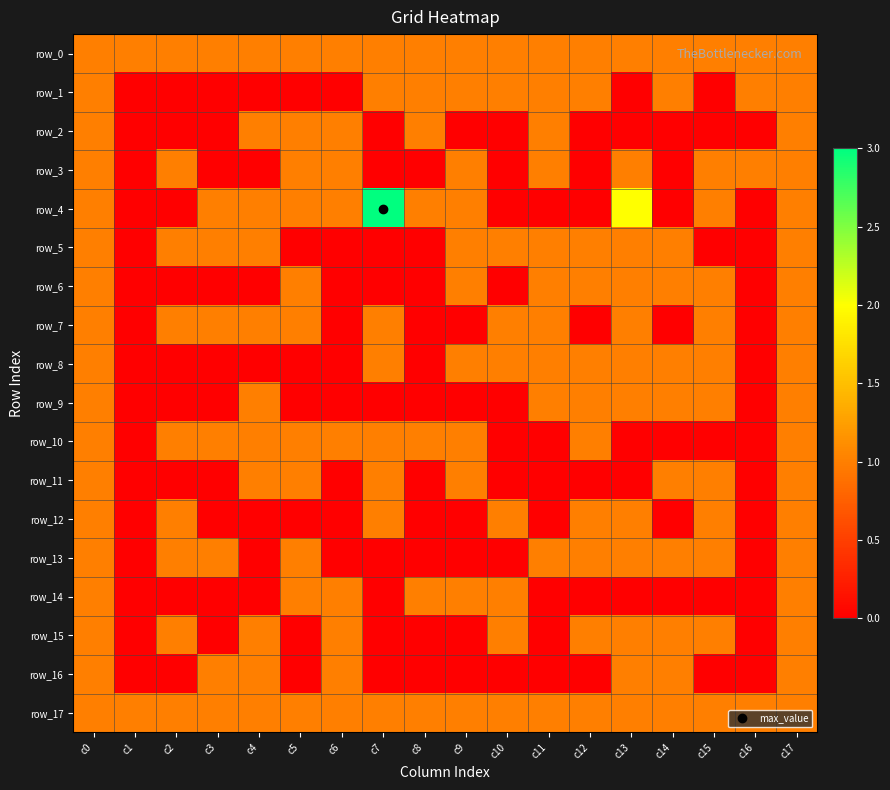

Which series has the largest range (max minus min)?

row_4